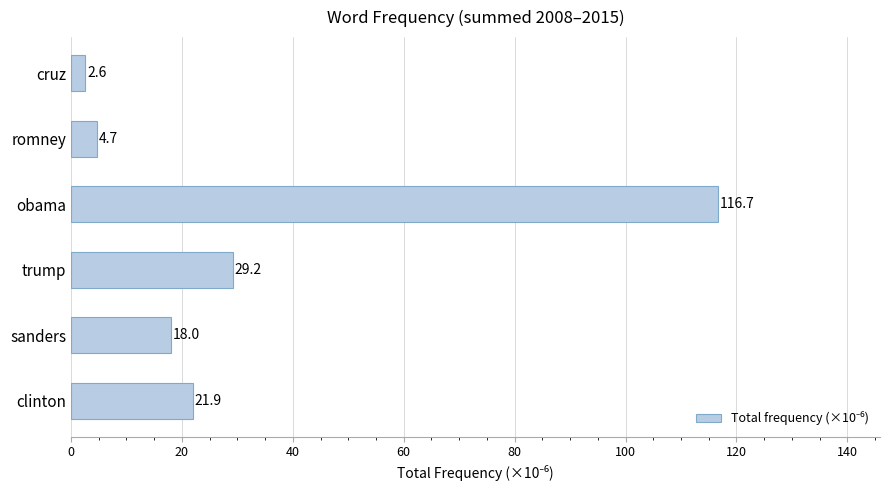

What is the sum of all values?

193.2